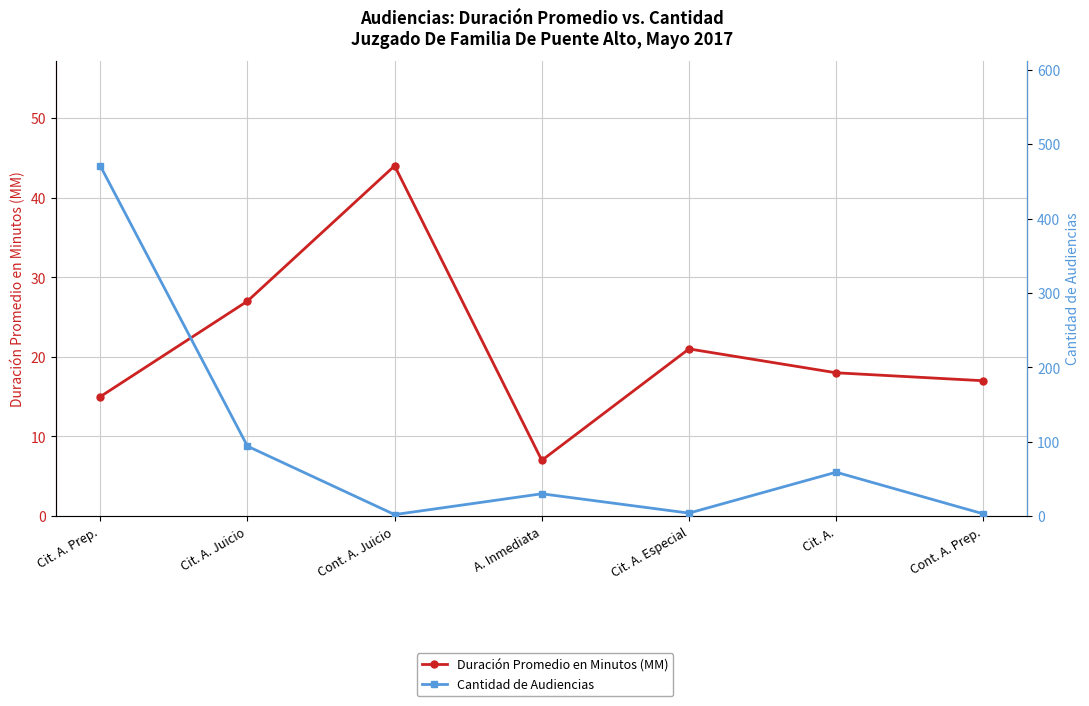

What is the lowest value of the Cantidad de Audiencias series?

2